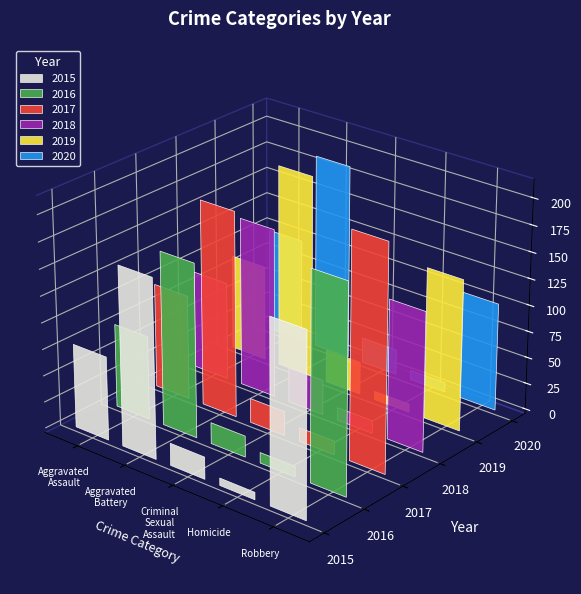

The 2020 series shows 54 at Aggravated Battery. True or false?

False